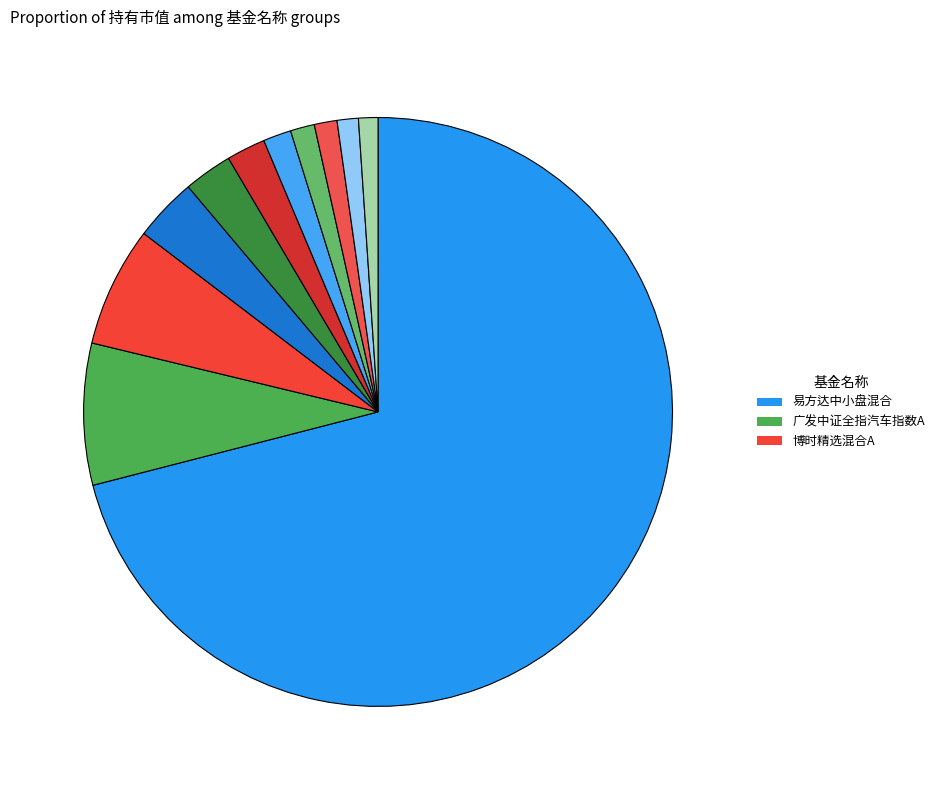

What is the largest slice in the pie chart?

易方达中小盘混合